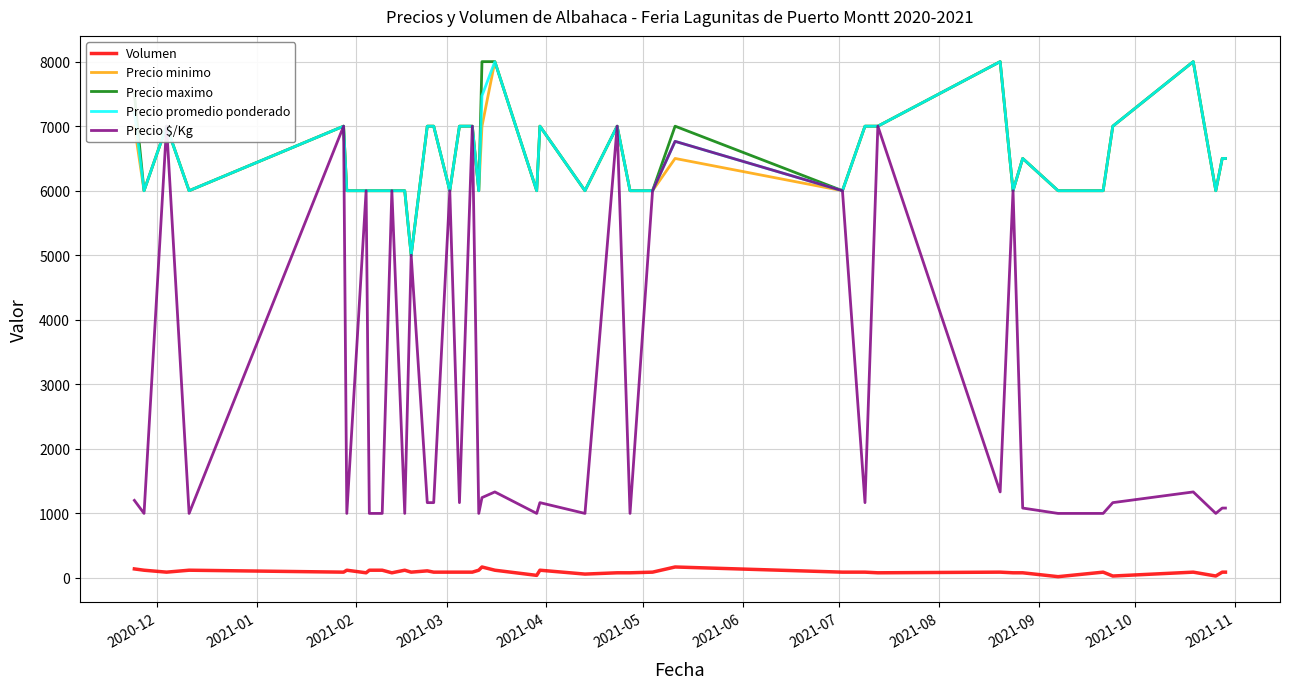

What is the highest value of the Precio maximo series?

8000